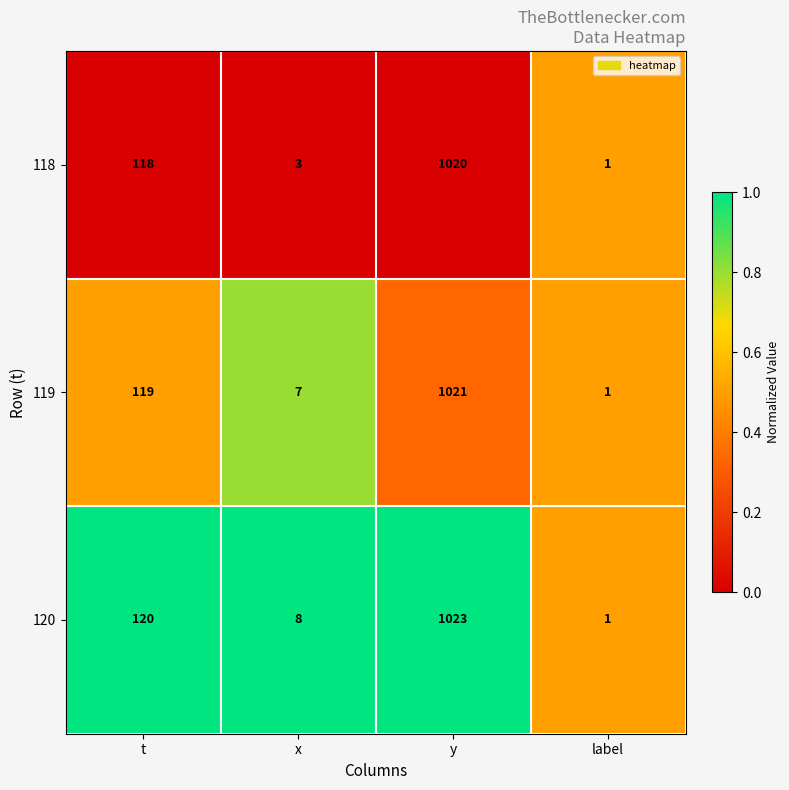

At which label is 119 closest to 511?

t